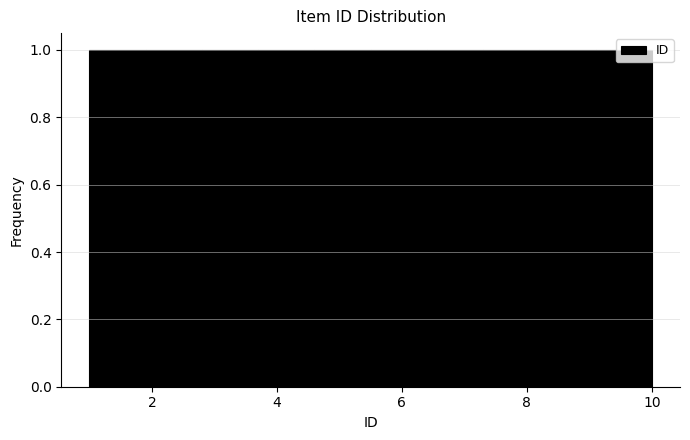

Reading left to right, list every bar in this chart as the range it spans on the x-axis followed by its height. Neither the bar edges nor the heights are printed on the chart, so give them approximately, as read against the axes.

1.0 to 1.9: 1
1.9 to 2.8: 1
2.8 to 3.7: 1
3.7 to 4.6: 1
4.6 to 5.5: 1
5.5 to 6.4: 1
6.4 to 7.3: 1
7.3 to 8.2: 1
8.2 to 9.1: 1
9.1 to 10.0: 1